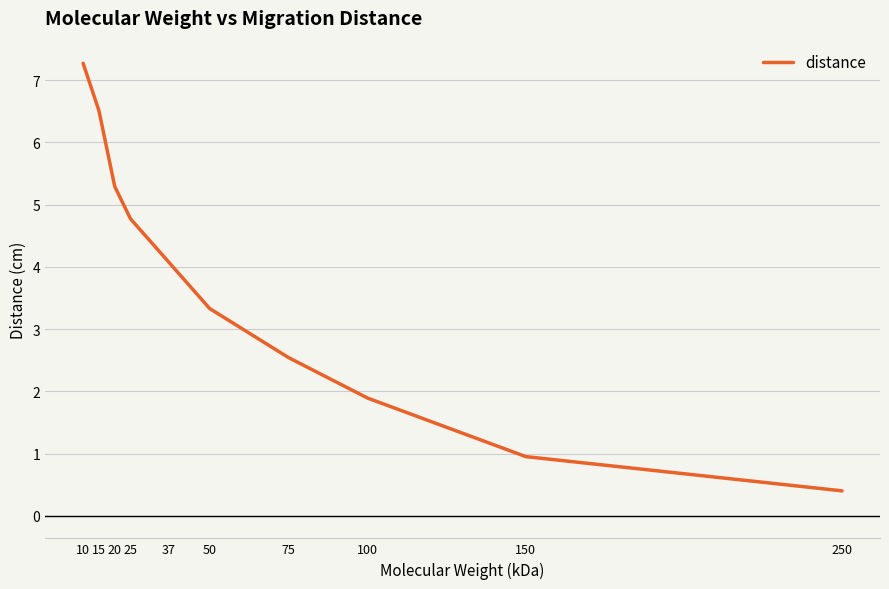

Rank the categories by value from lowest to highest.

250, 150, 100, 75, 50, 37, 25, 20, 15, 10